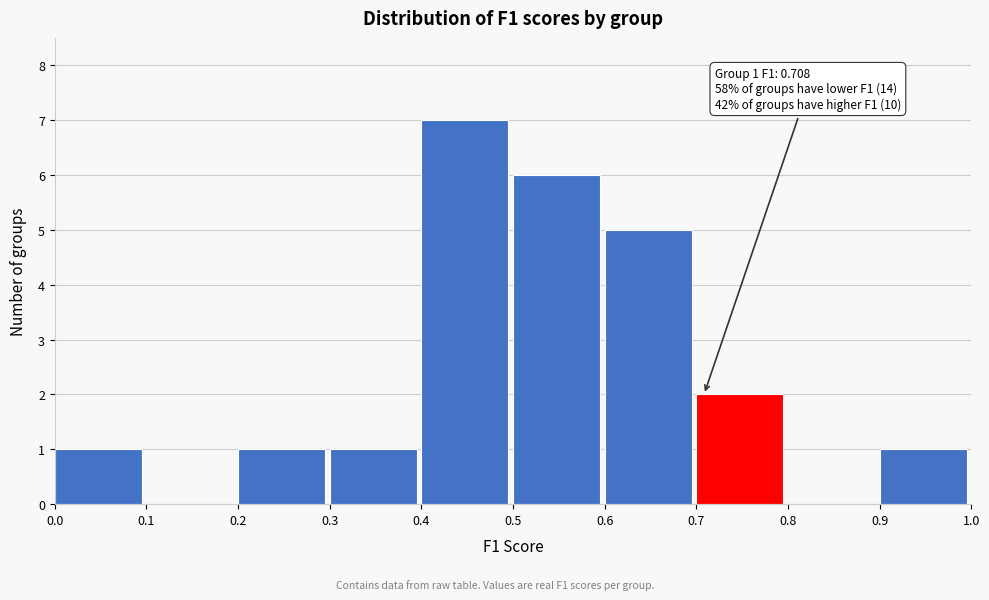

Over which range of the x-axis is the bar tallest?

0.4 to 0.5